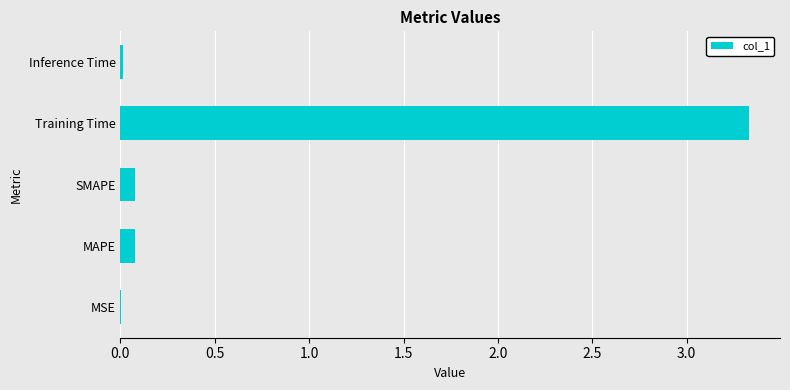

Between Training Time and MAPE, which is larger?

Training Time